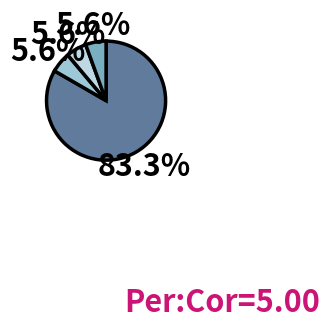

How many segments does this pie chart have?

4